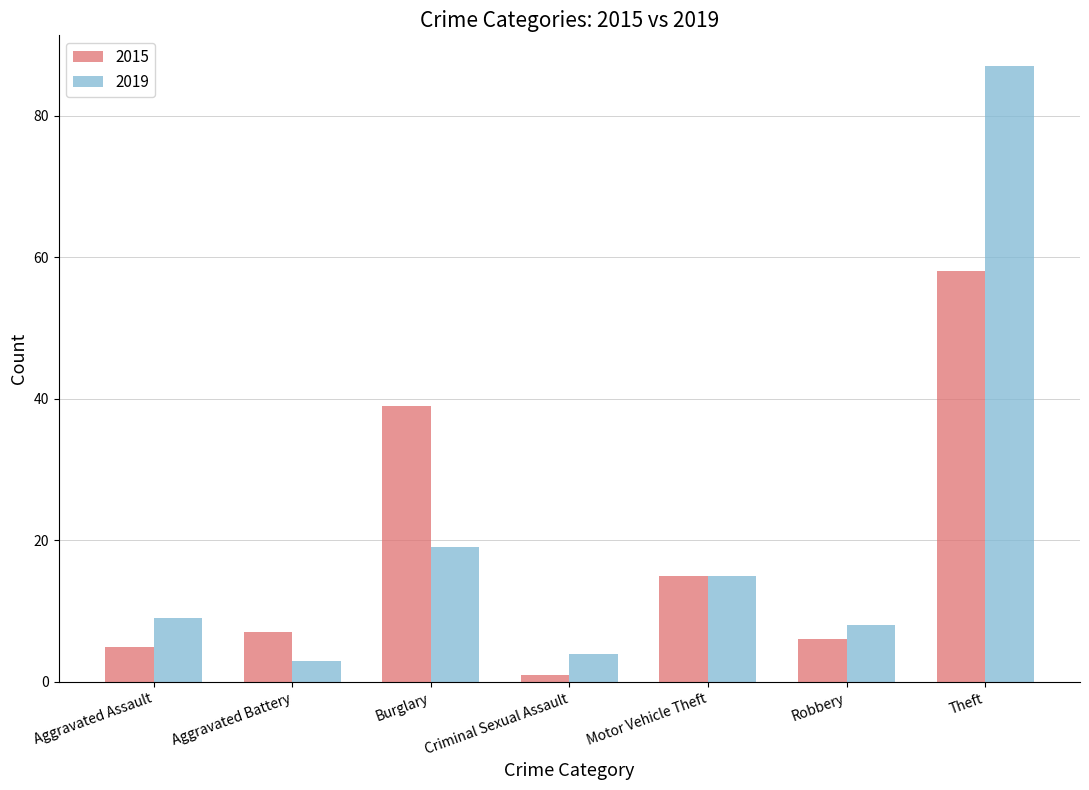

Which series has the widest spread of values?

2019